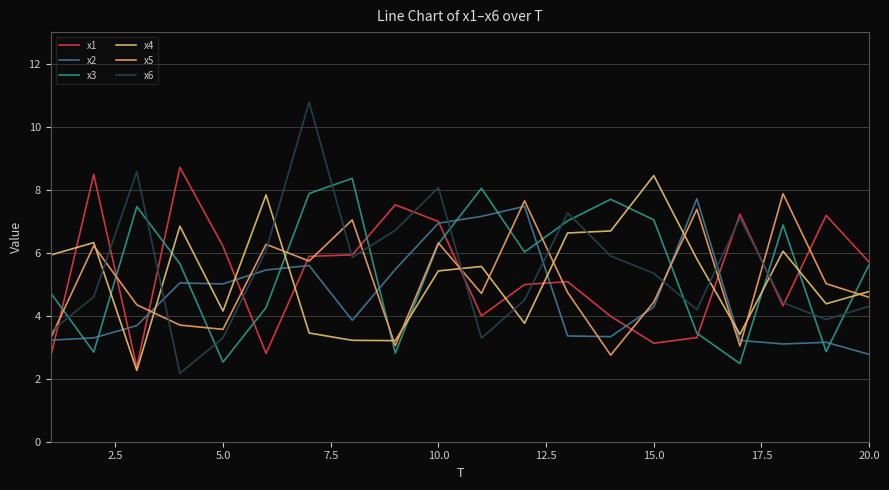

Which series has the largest total across all categories?

x3